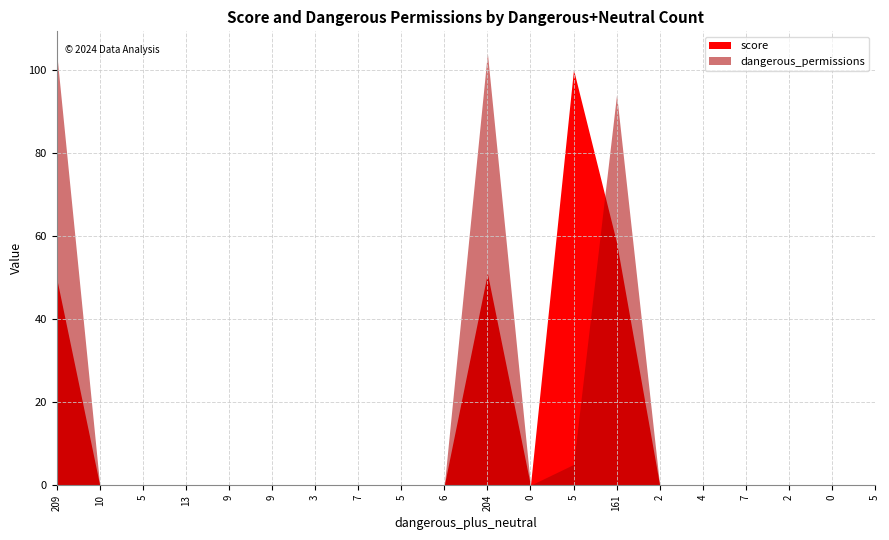

Which series ends up on top after the final intersection of score and dangerous_permissions?

dangerous_permissions